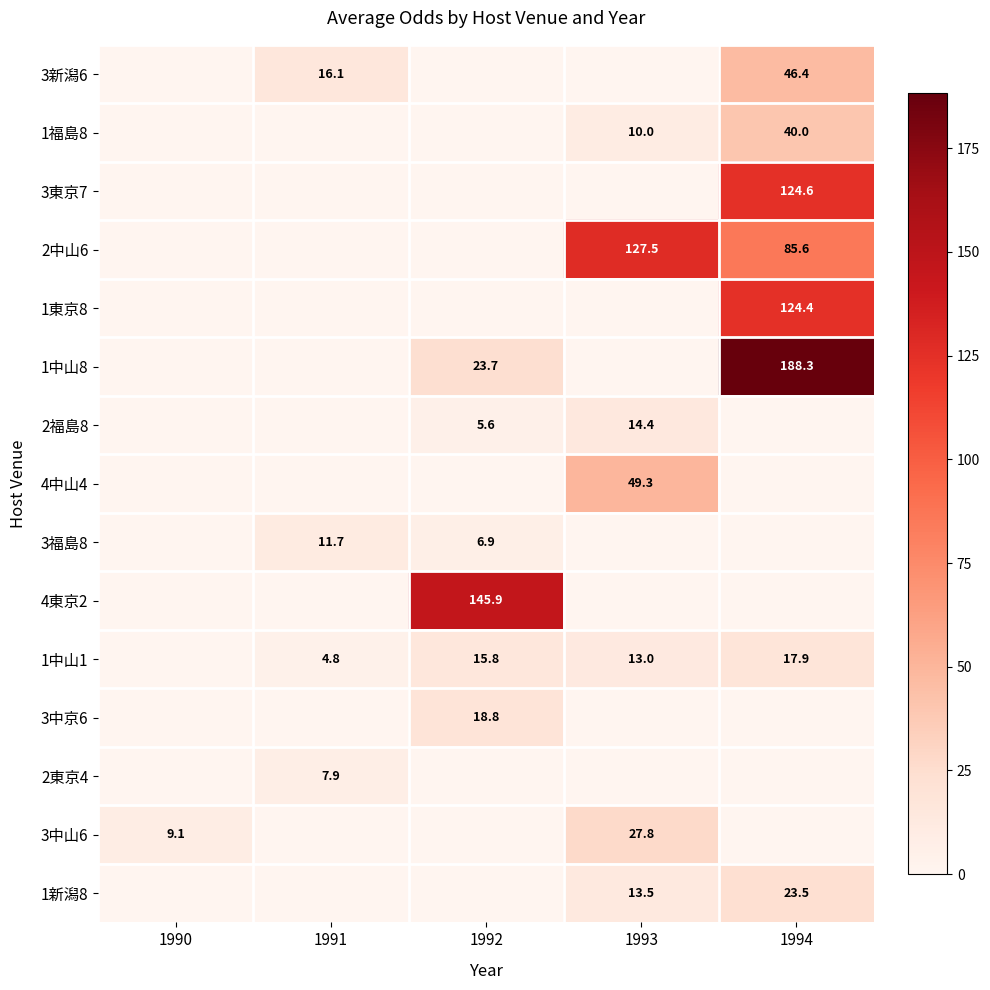

The 3中山6 series shows 9.1 at 1990. True or false?

True